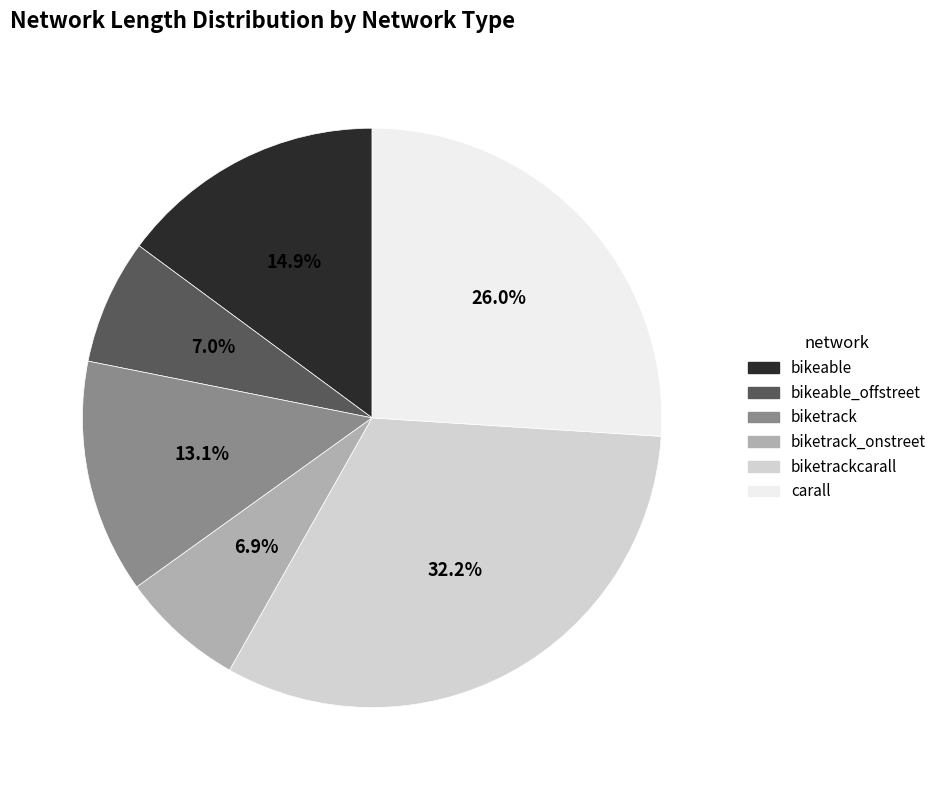

Is there a majority slice in this chart?

No